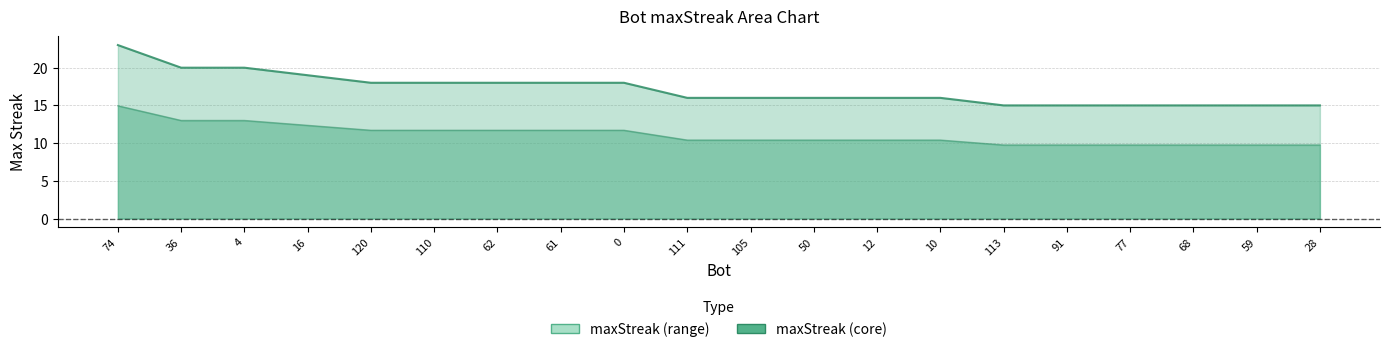

What is the ratio of the value at 4 to the value at 77?

1.3